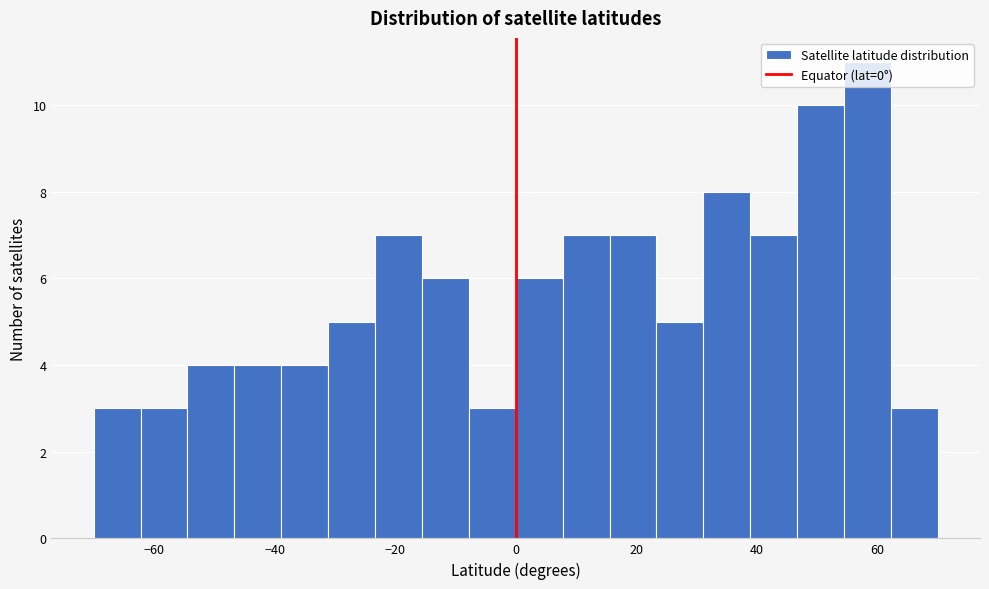

Around what value on the x-axis is the tallest bar? Give the approximate position of its centre, as read against the axis.

58